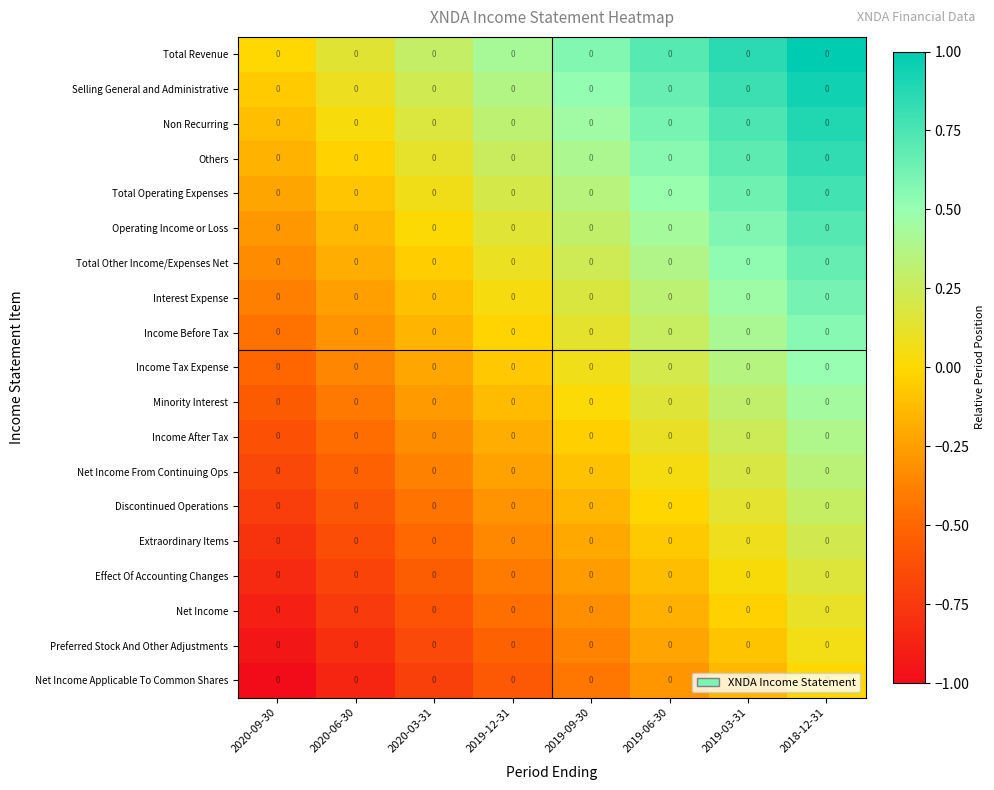

At how many categories does at least one series exceed 0?

7